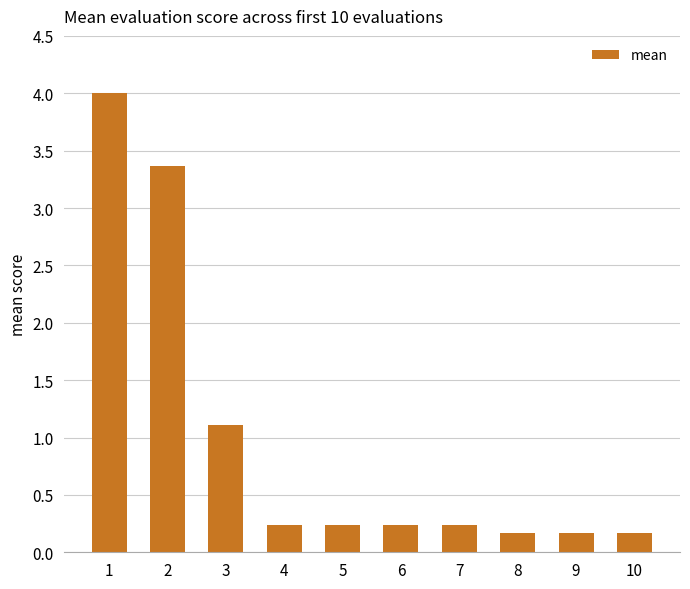

What is the average value?

1.0